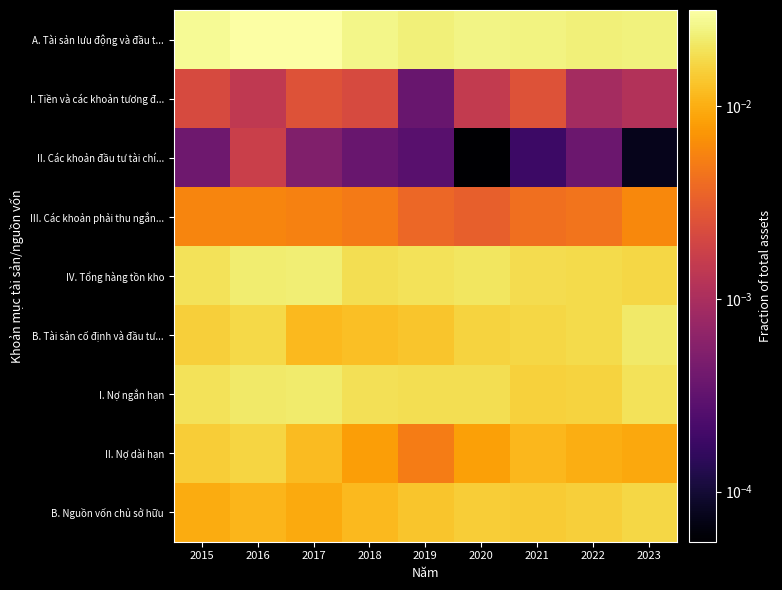

At which category is the sum across all series the highest?

2016